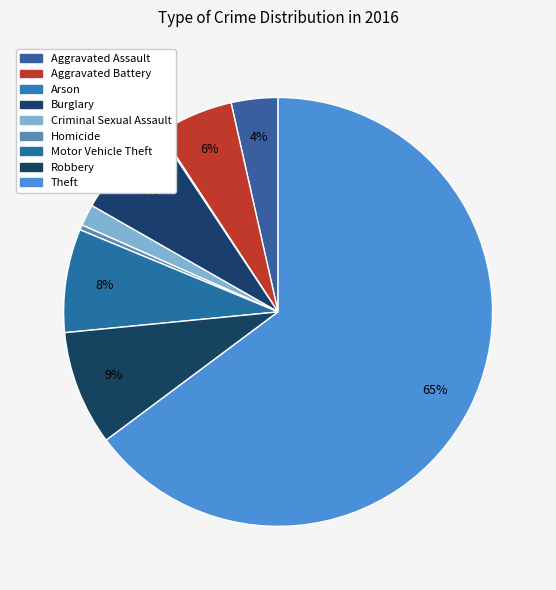

What is the change in value from Arson to Homicide?

+3